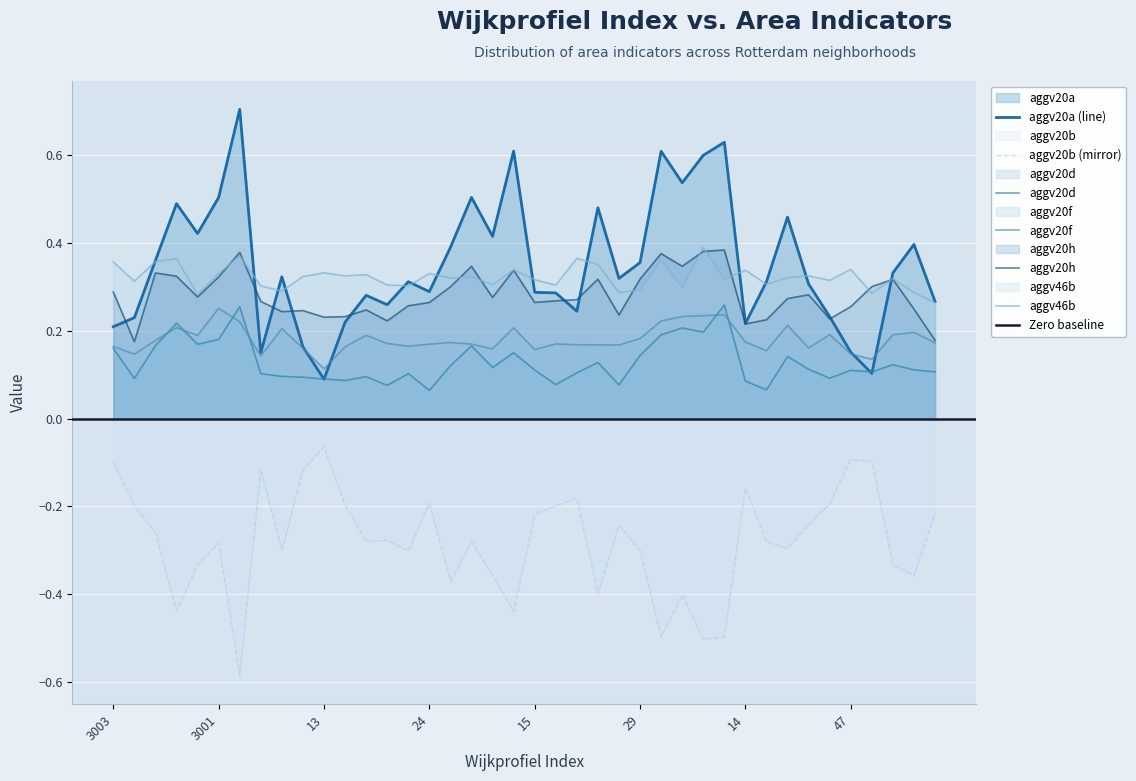

Which category has the lowest value in the aggv20d series?

24